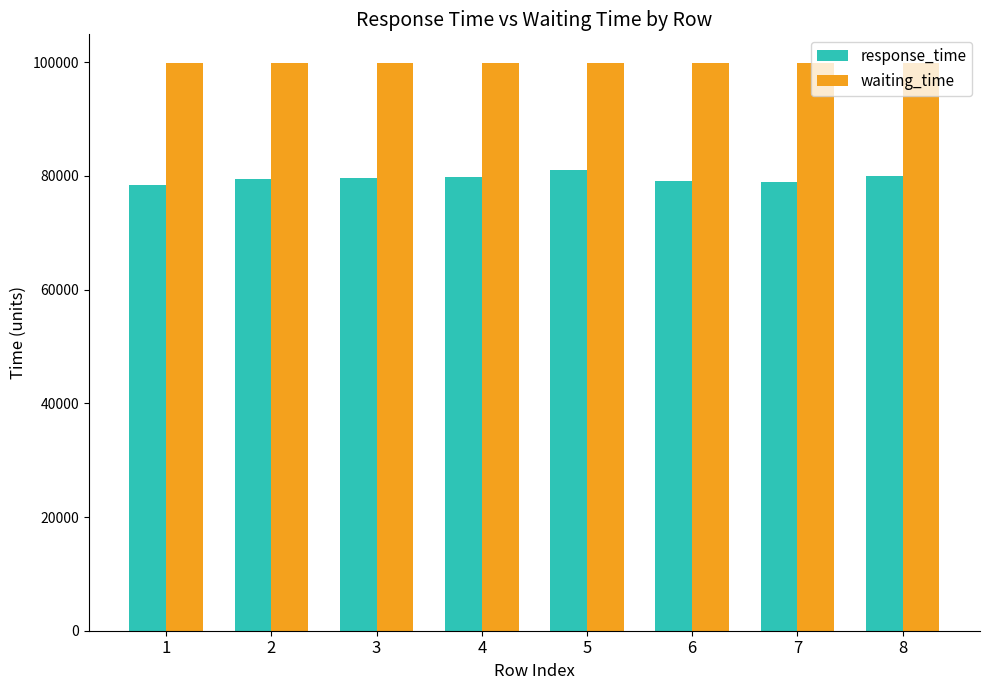

Which series has the largest range (max minus min)?

response_time